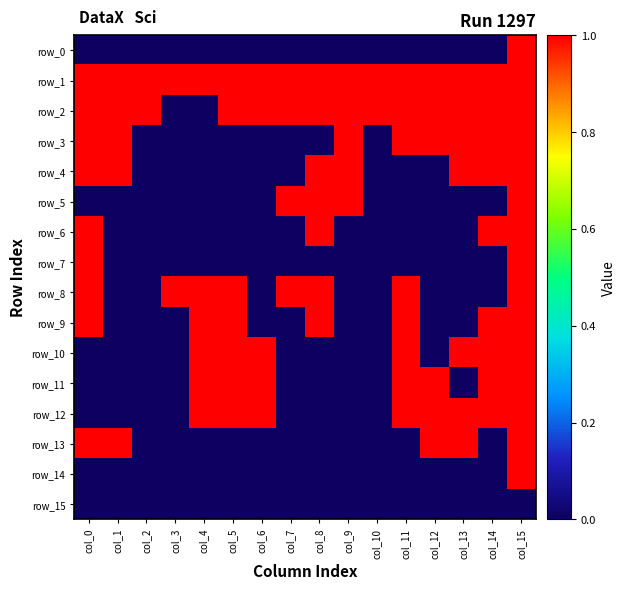

Between col_4 and col_10, which is larger?

col_4